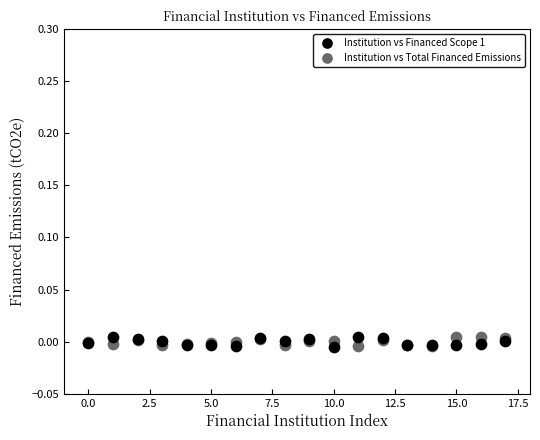

What are all the series names shown in the legend?

Institution vs Financed Scope 1, Institution vs Total Financed Emissions